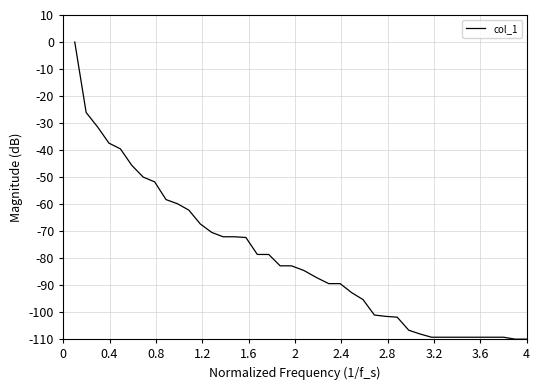

What is the minimum value shown in the chart?

-110.0